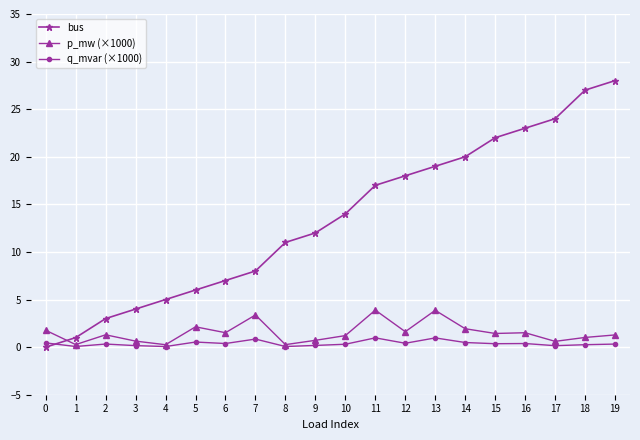

After their last crossing, which series has the higher values: bus or q_mvar (×1000)?

bus